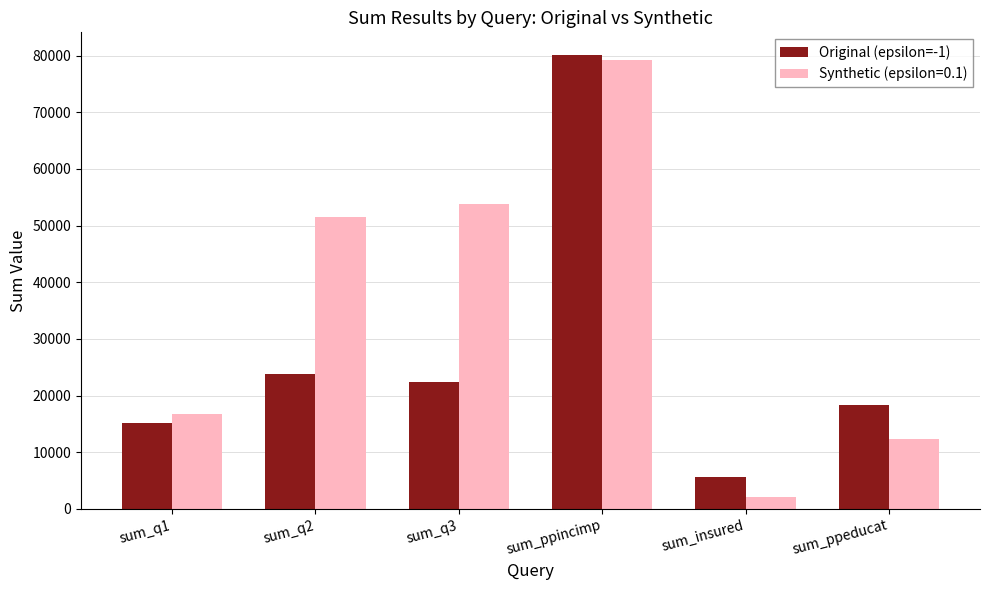

True or false: Synthetic (epsilon=0.1) has a value of 12299 at sum_ppeducat.

True